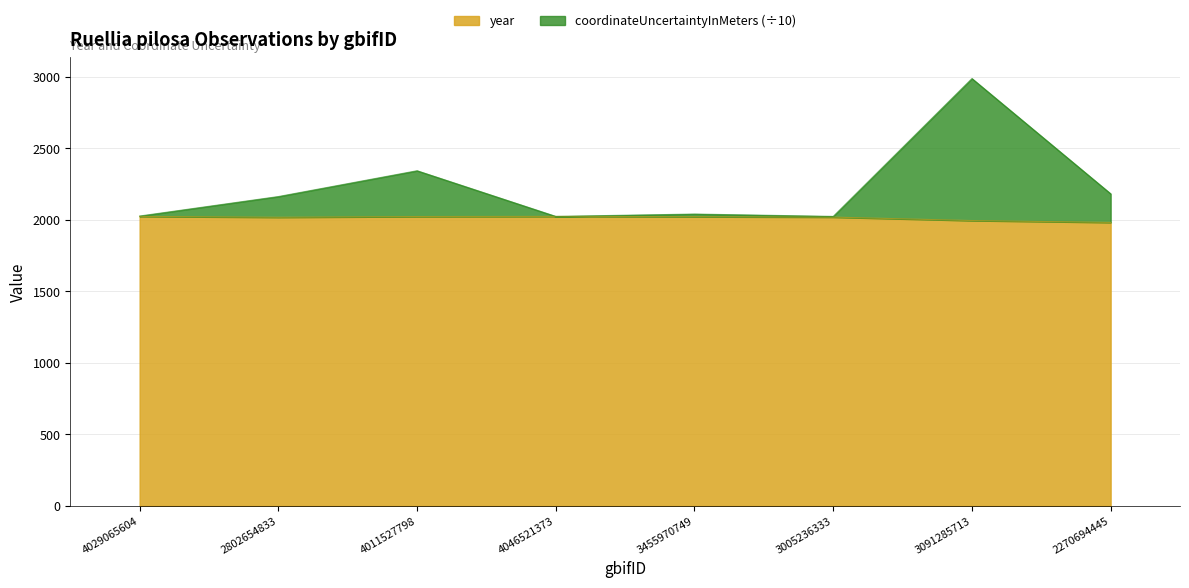

Which category has the highest value in the year series?

4029065604